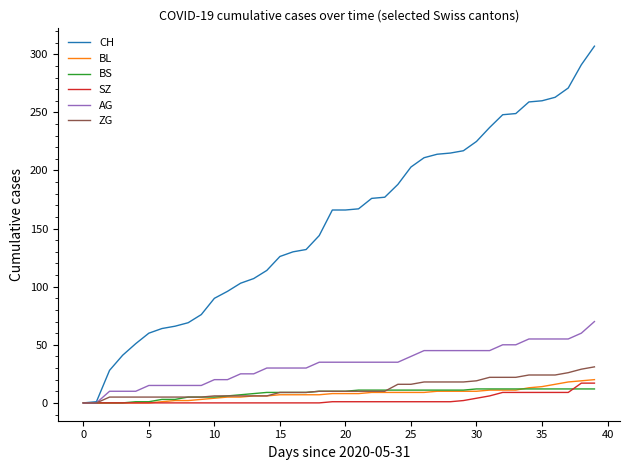

Which series has the largest total across all categories?

CH